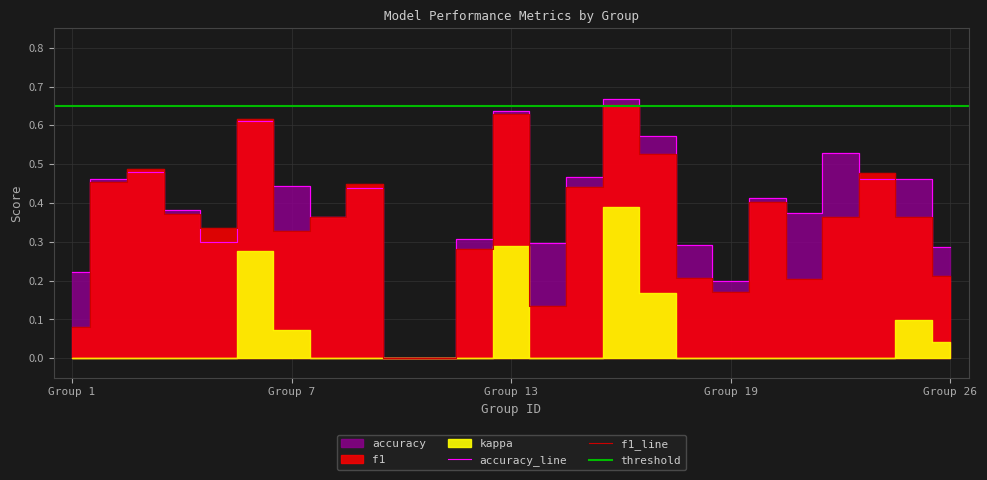

Count the f1 values in the range 0 to 1.

25